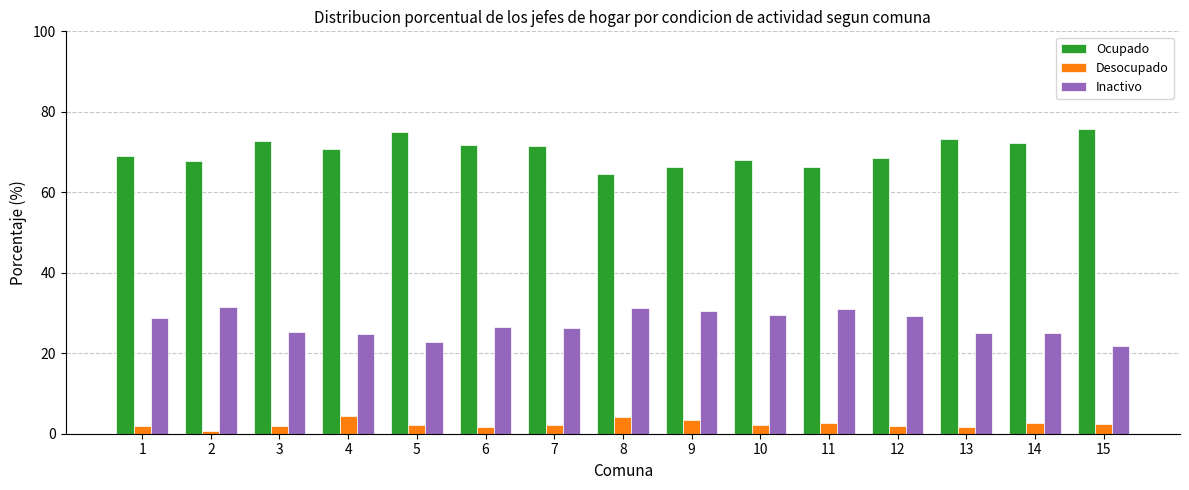

What is the average value of the Desocupado series?

2.4